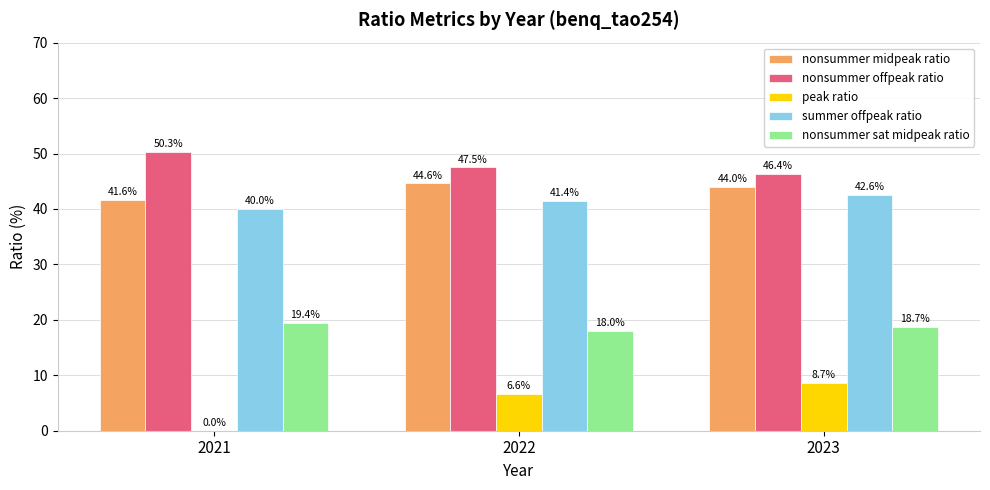

True or false: nonsummer midpeak ratio has a value of 71.4 at 2021.

False